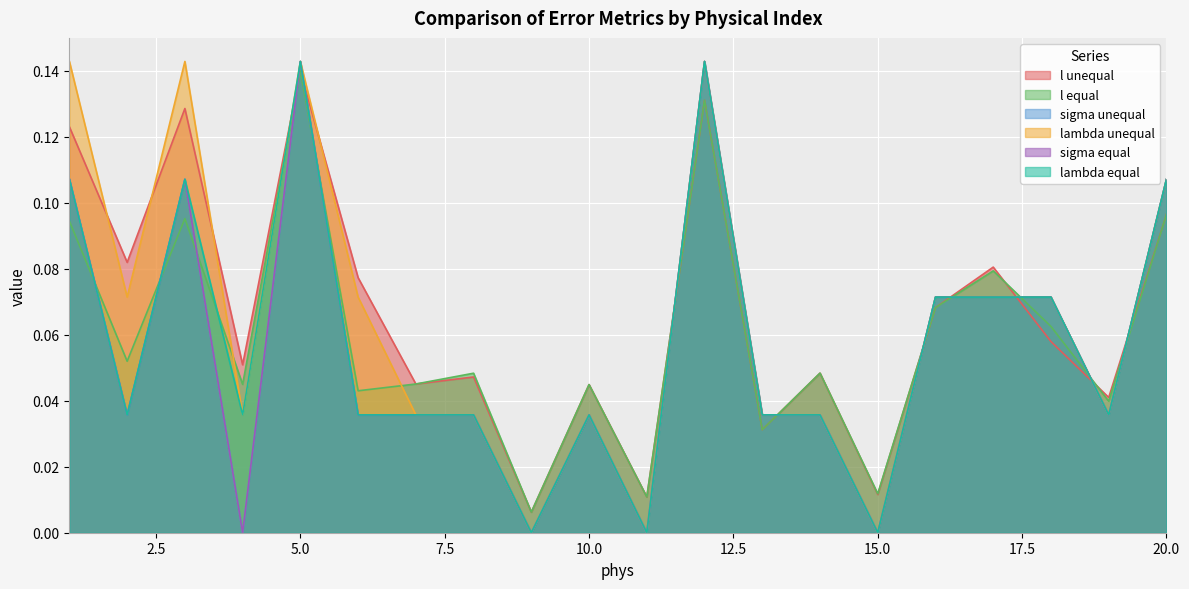

Is it true that l equal equals 0.1 at 17?

False